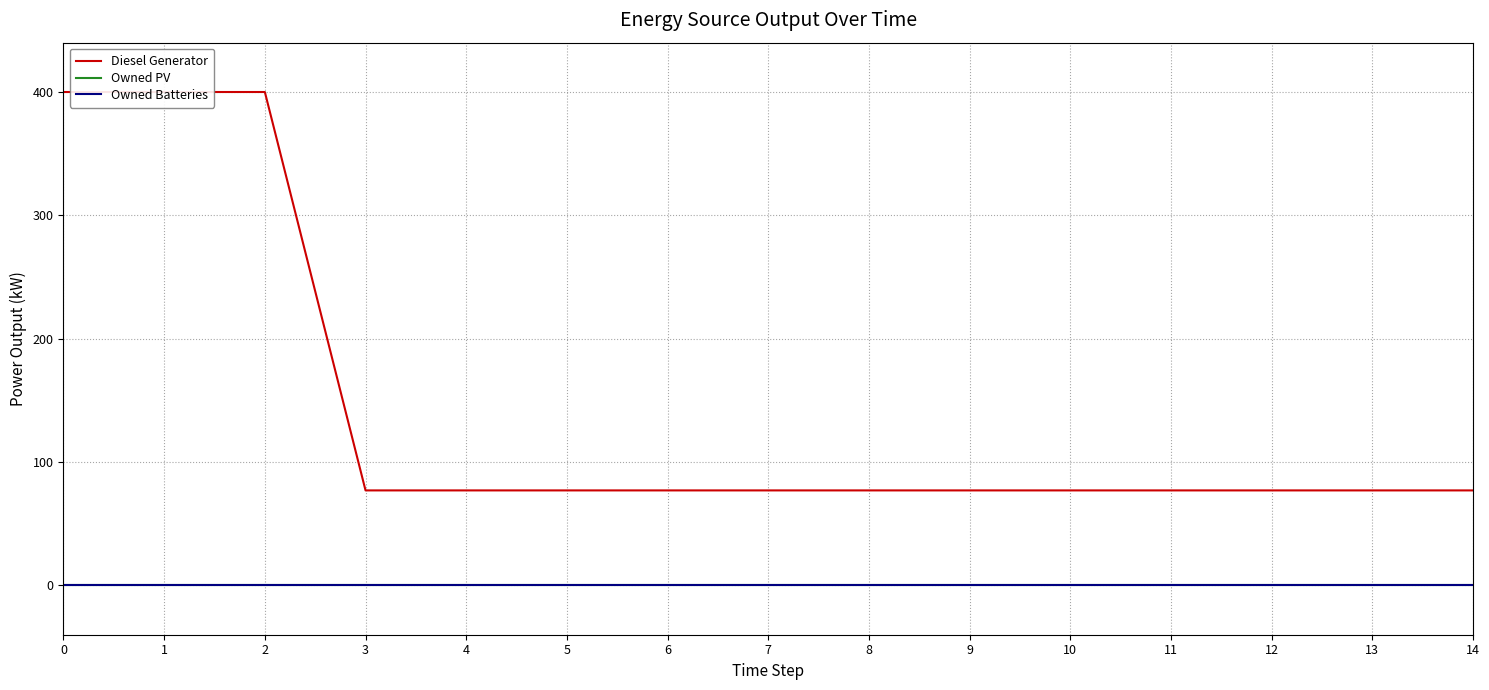

What is the total value across all series at 10?

77